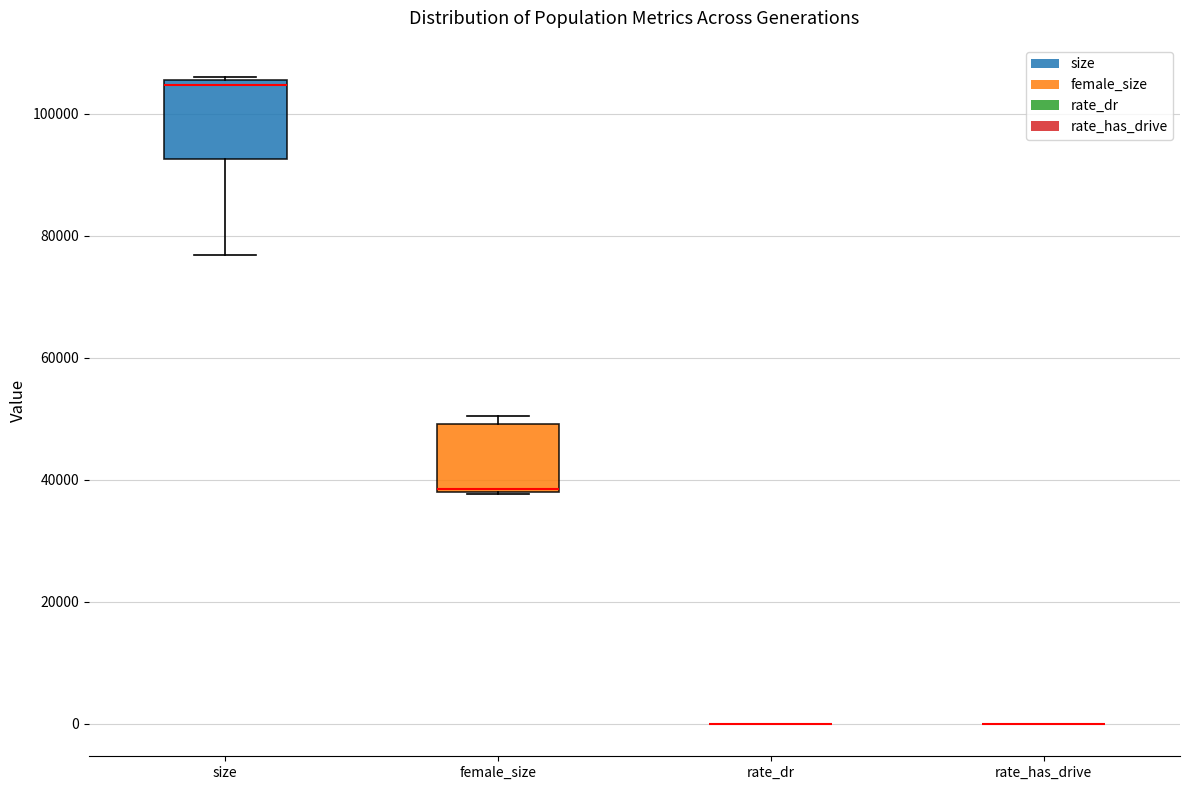

Reading left to right, transcribe this box plot: for each box, give where its median line is, the range the box spans, and where its two whiskers end, as read against the y-axis. The values are not printed on the chart, so give them approximately, as read against the axis.

size: median 104000, box 92000 to 106000, whiskers 76000 to 106000
female_size: median 38000 (drawn on the box's lower edge), box 38000 to 50000, whiskers 38000 to 50000 (just above the box's upper edge)
rate_dr: box collapsed to a line at 0, whiskers 0 to 0
rate_has_drive: box collapsed to a line at 0, whiskers 0 to 0